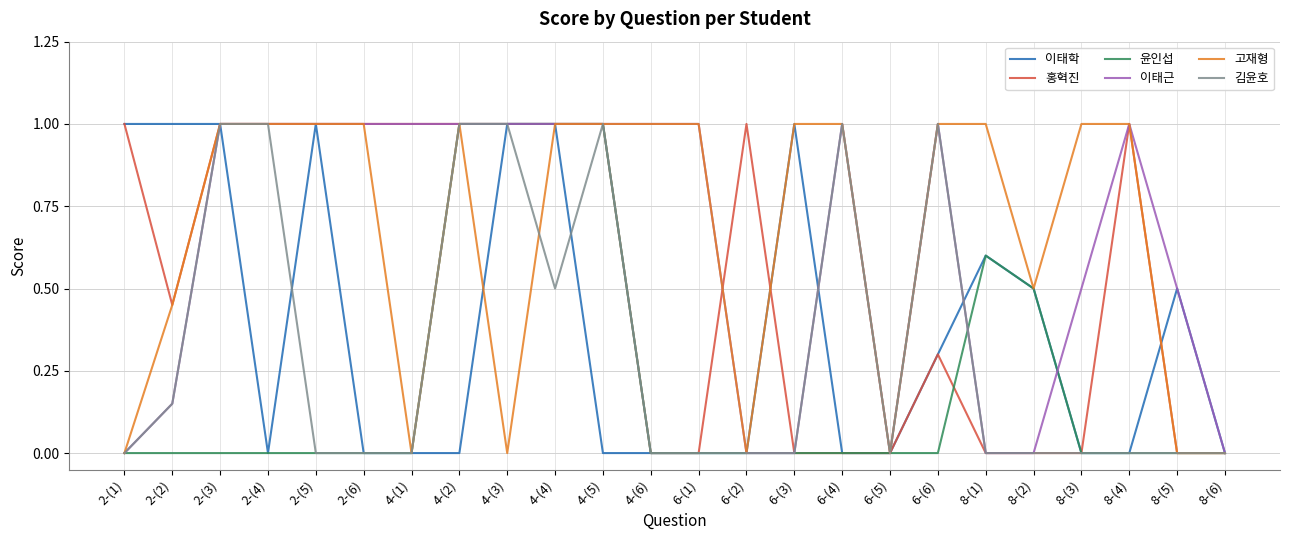

What is the difference between the highest and lowest values at 8-(4)?

1.0